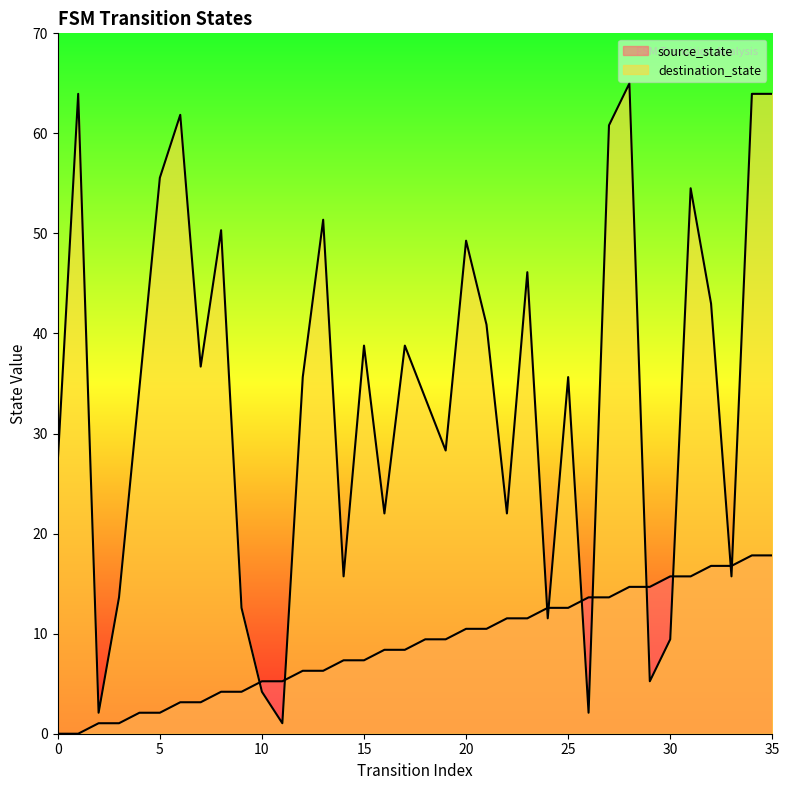

At which label does source_state first exceed 9?

18